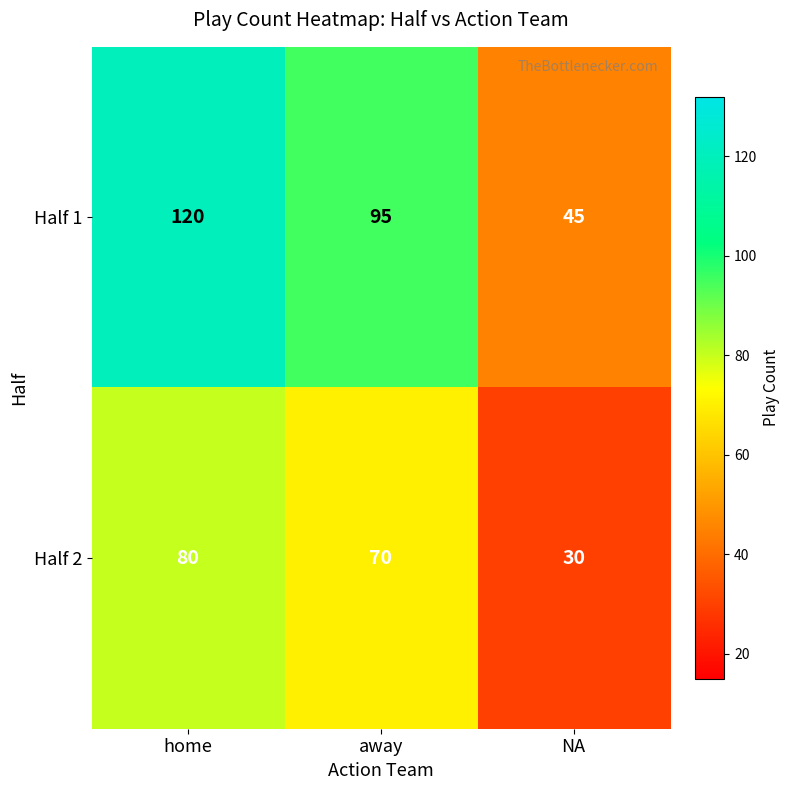

At which category is the sum across all series the highest?

home